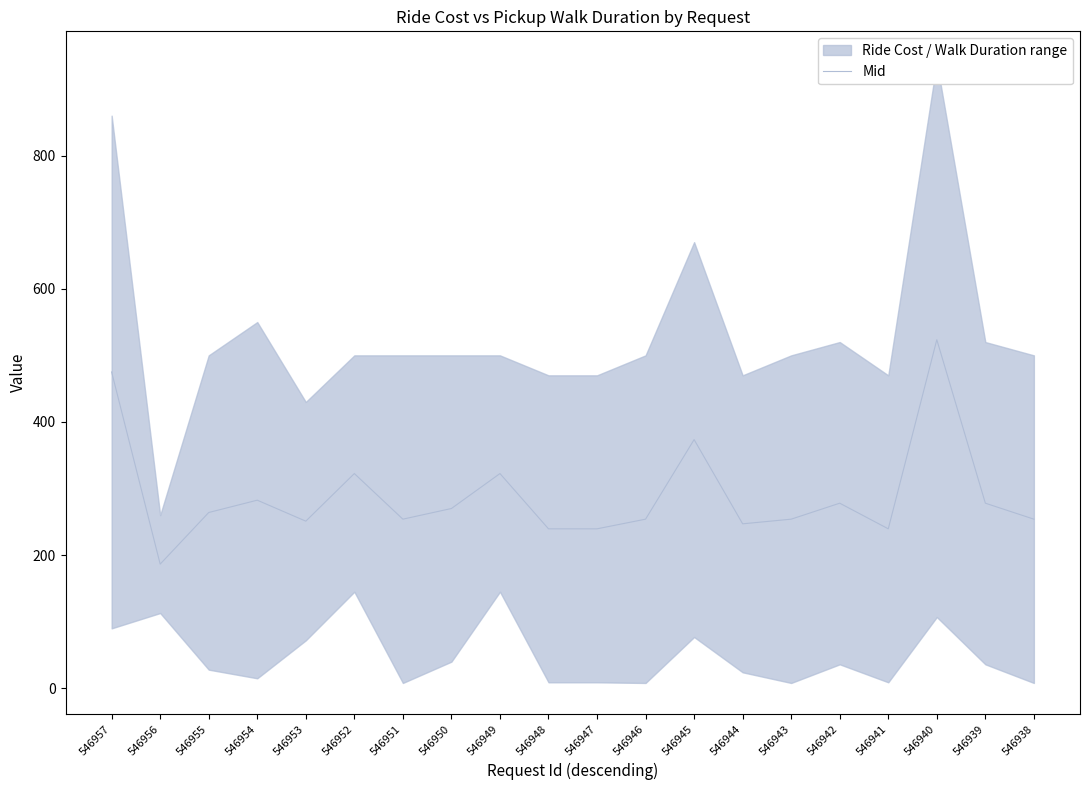

Which label corresponds to the largest value in the chart?

546940